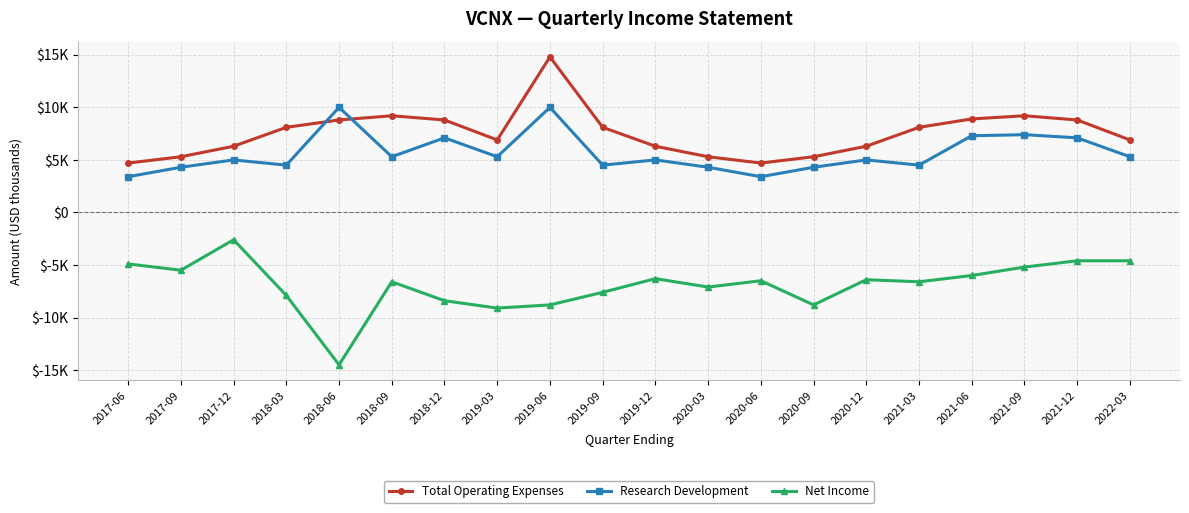

What are all the series names shown in the legend?

Total Operating Expenses, Research Development, Net Income